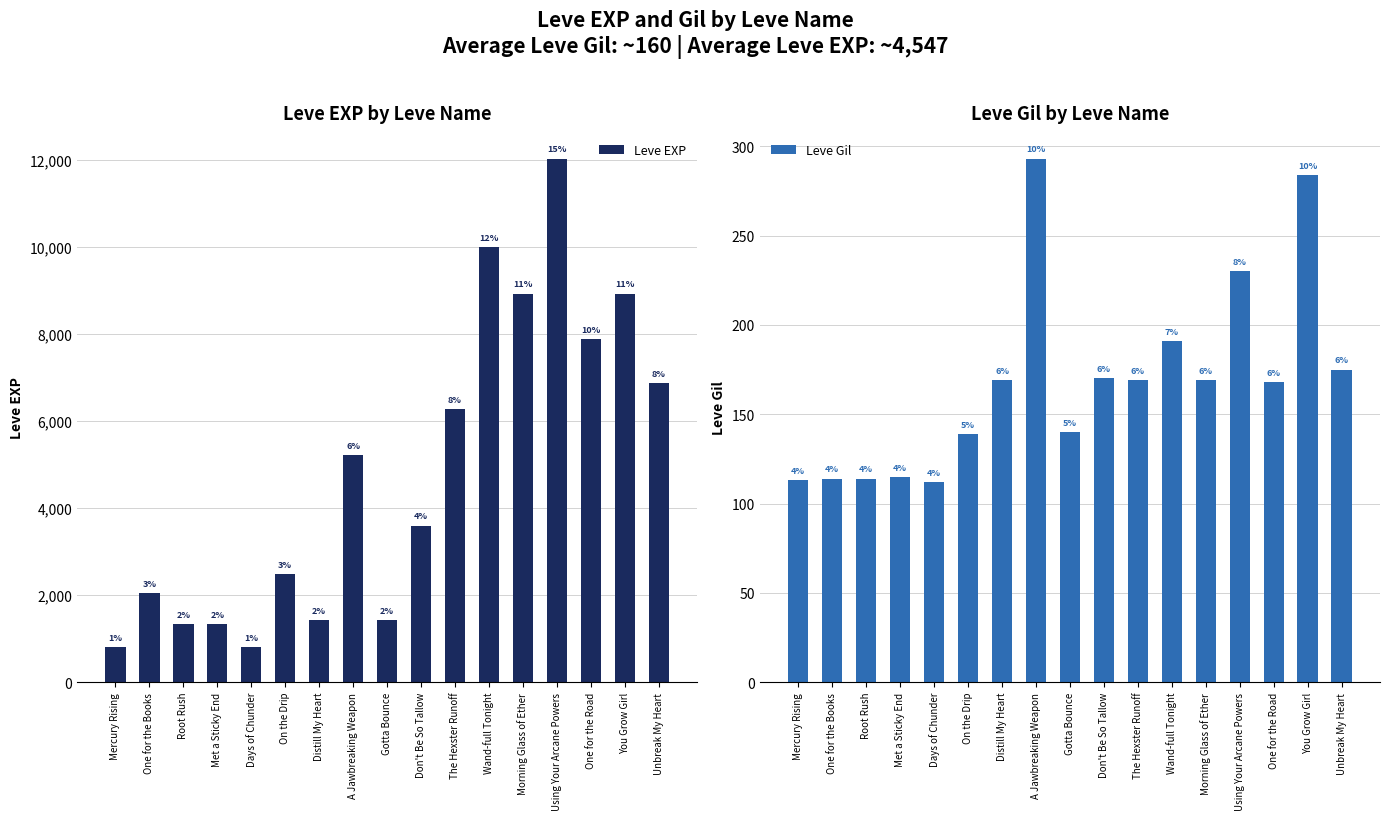

The Leve EXP series shows 2490 at On the Drip. True or false?

True